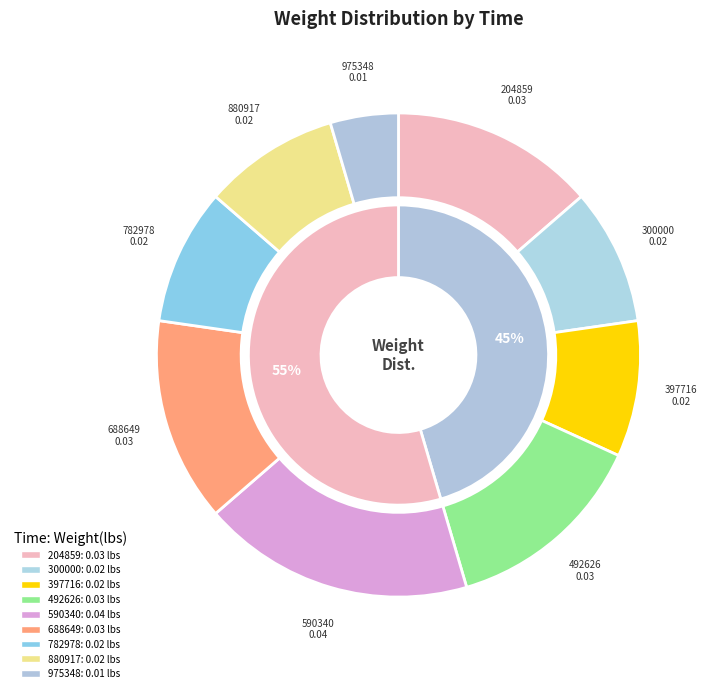

To the nearest percent, what is the average slice percentage?

11%